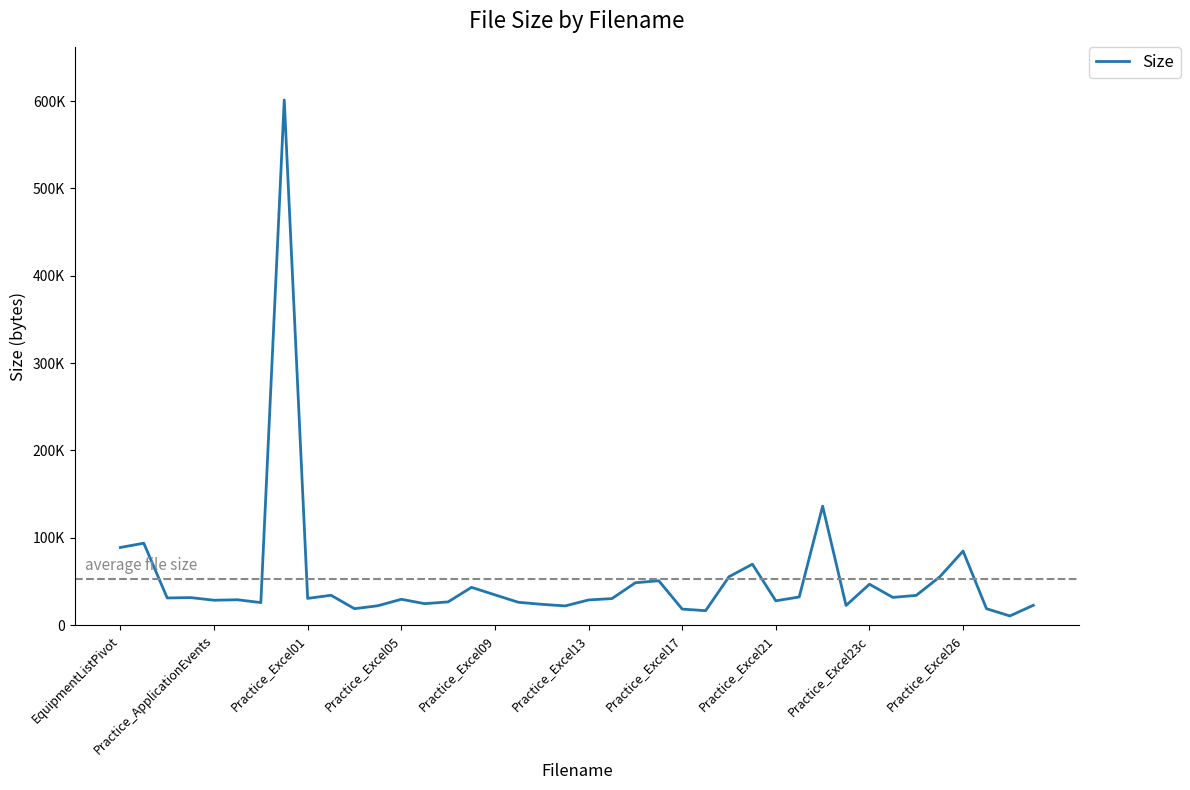

Does the chart display data point markers on the line(s)?

No